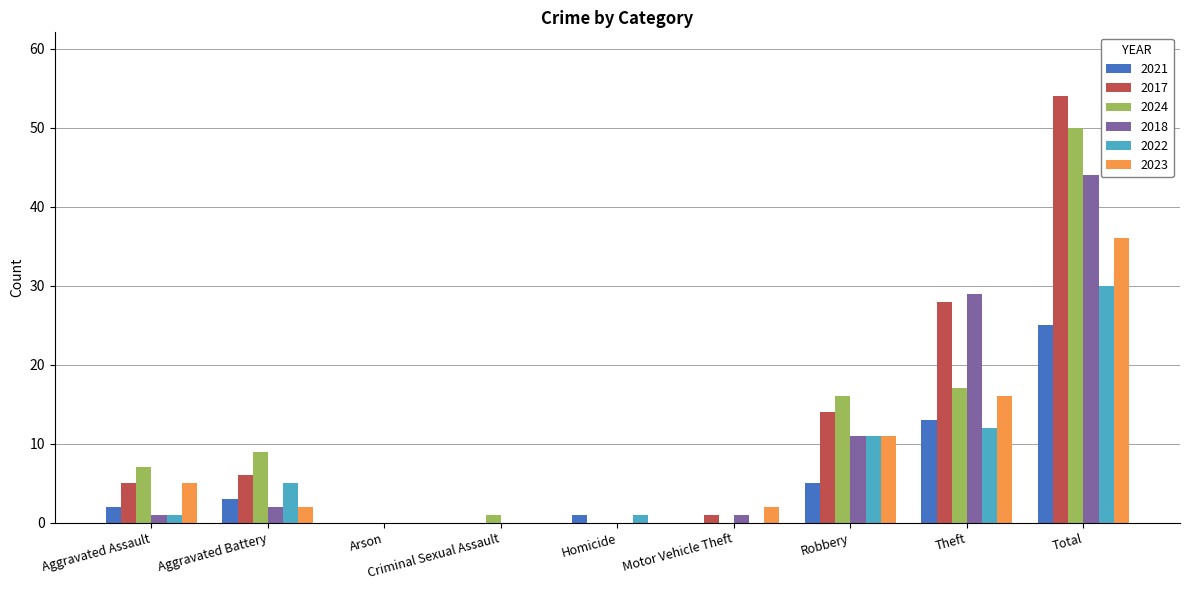

What are all the series names shown in the legend?

2021, 2017, 2024, 2018, 2022, 2023